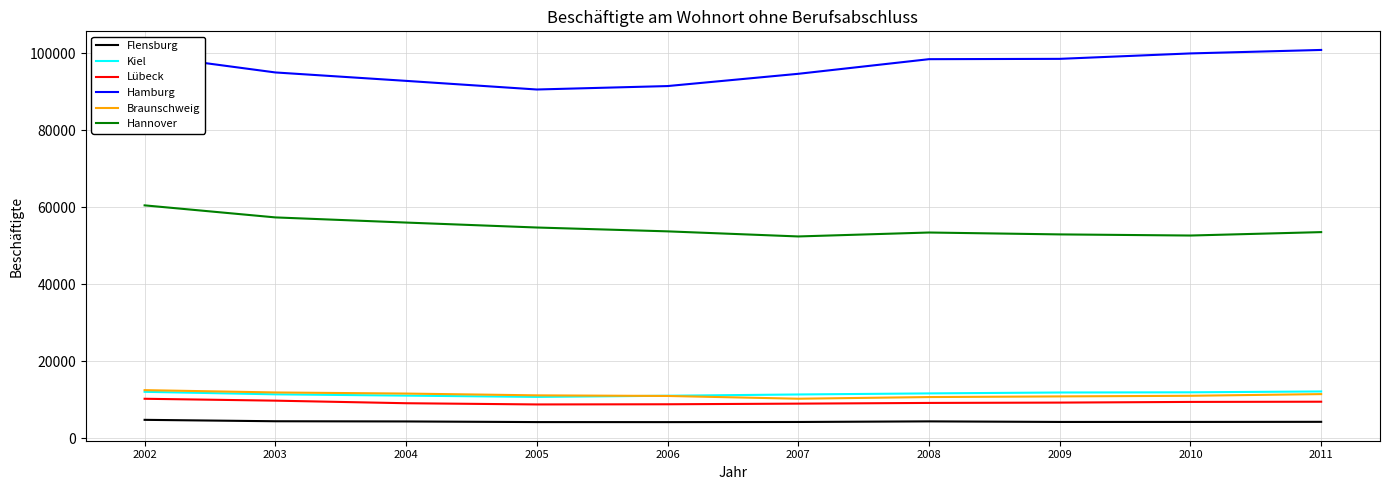

The value of Hannover at 2011 is 53571. True or false?

True